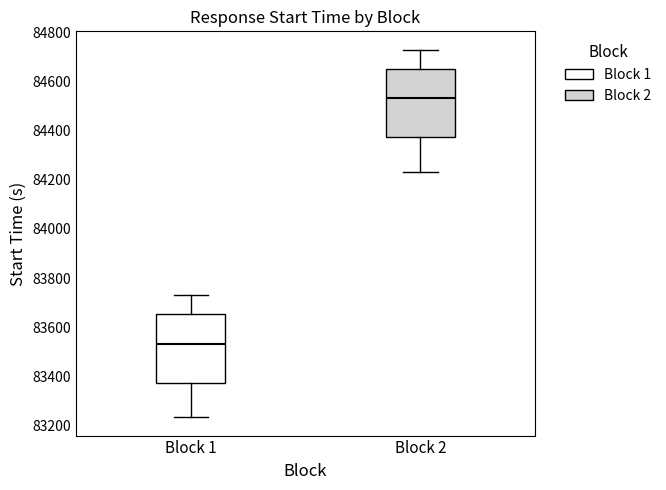

Which box's median line is the lowest?

Block 1